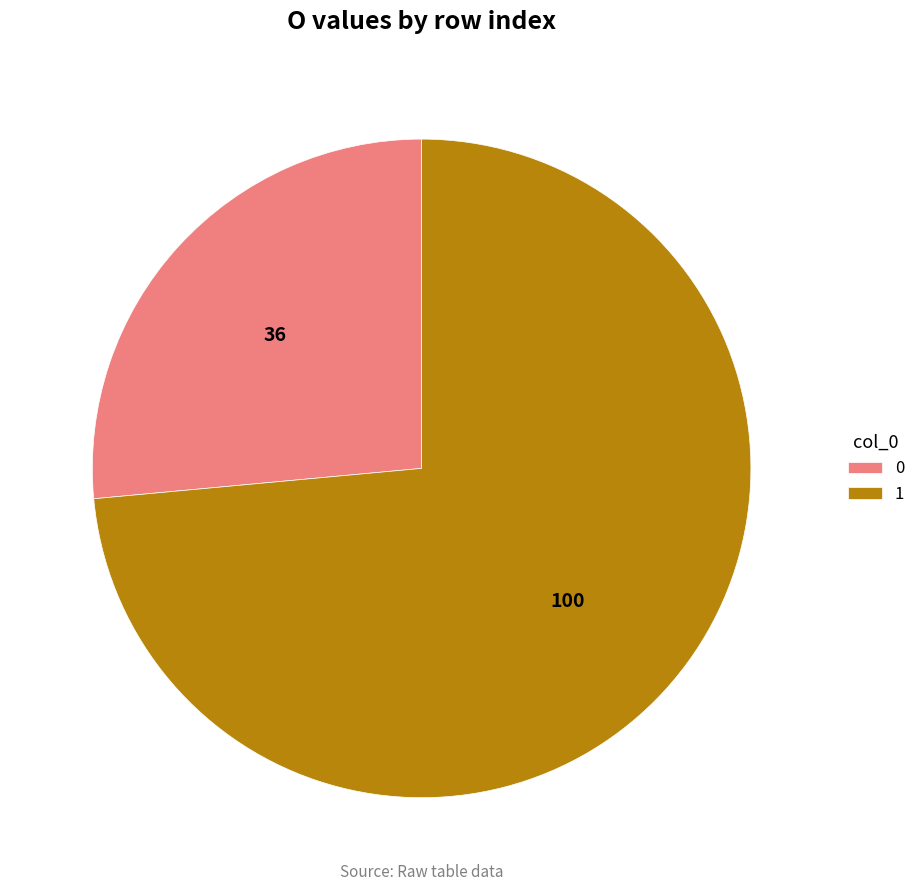

Does any single category account for the majority?

Yes